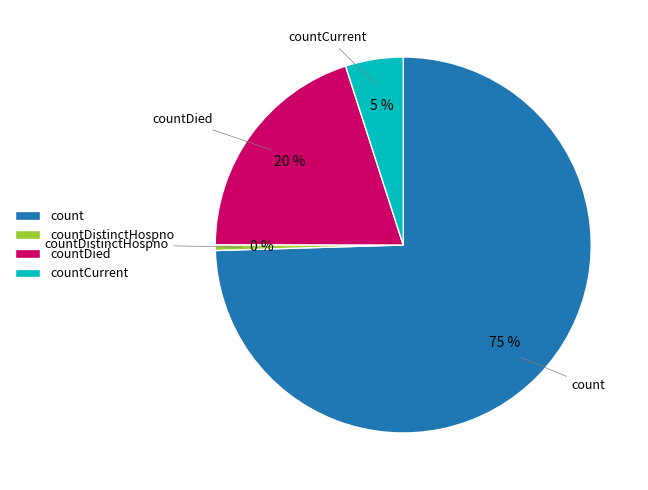

What is the largest slice in the pie chart?

count